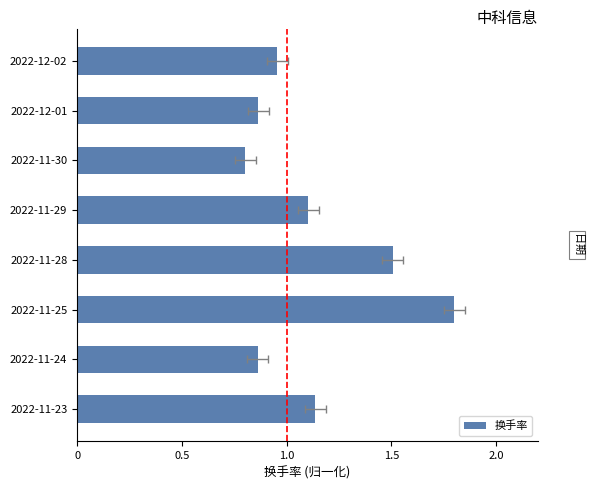

How many values are below 1?

4